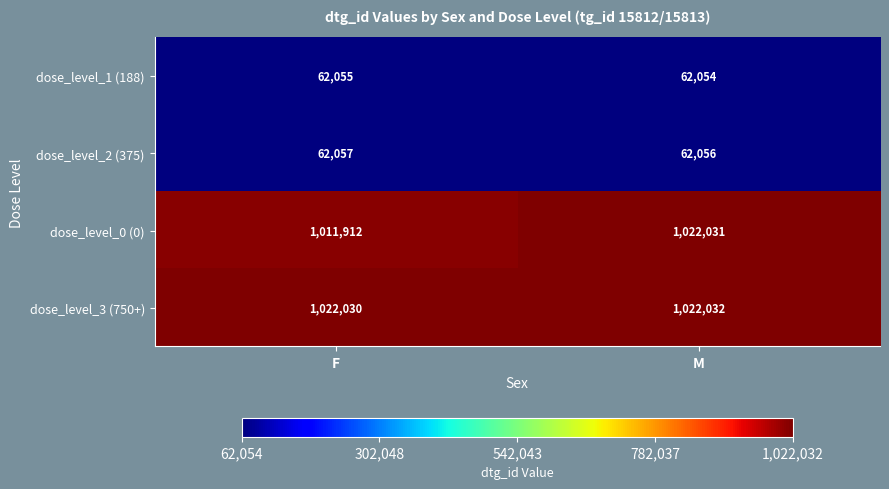

At which category does the chart reach its peak across all series?

M